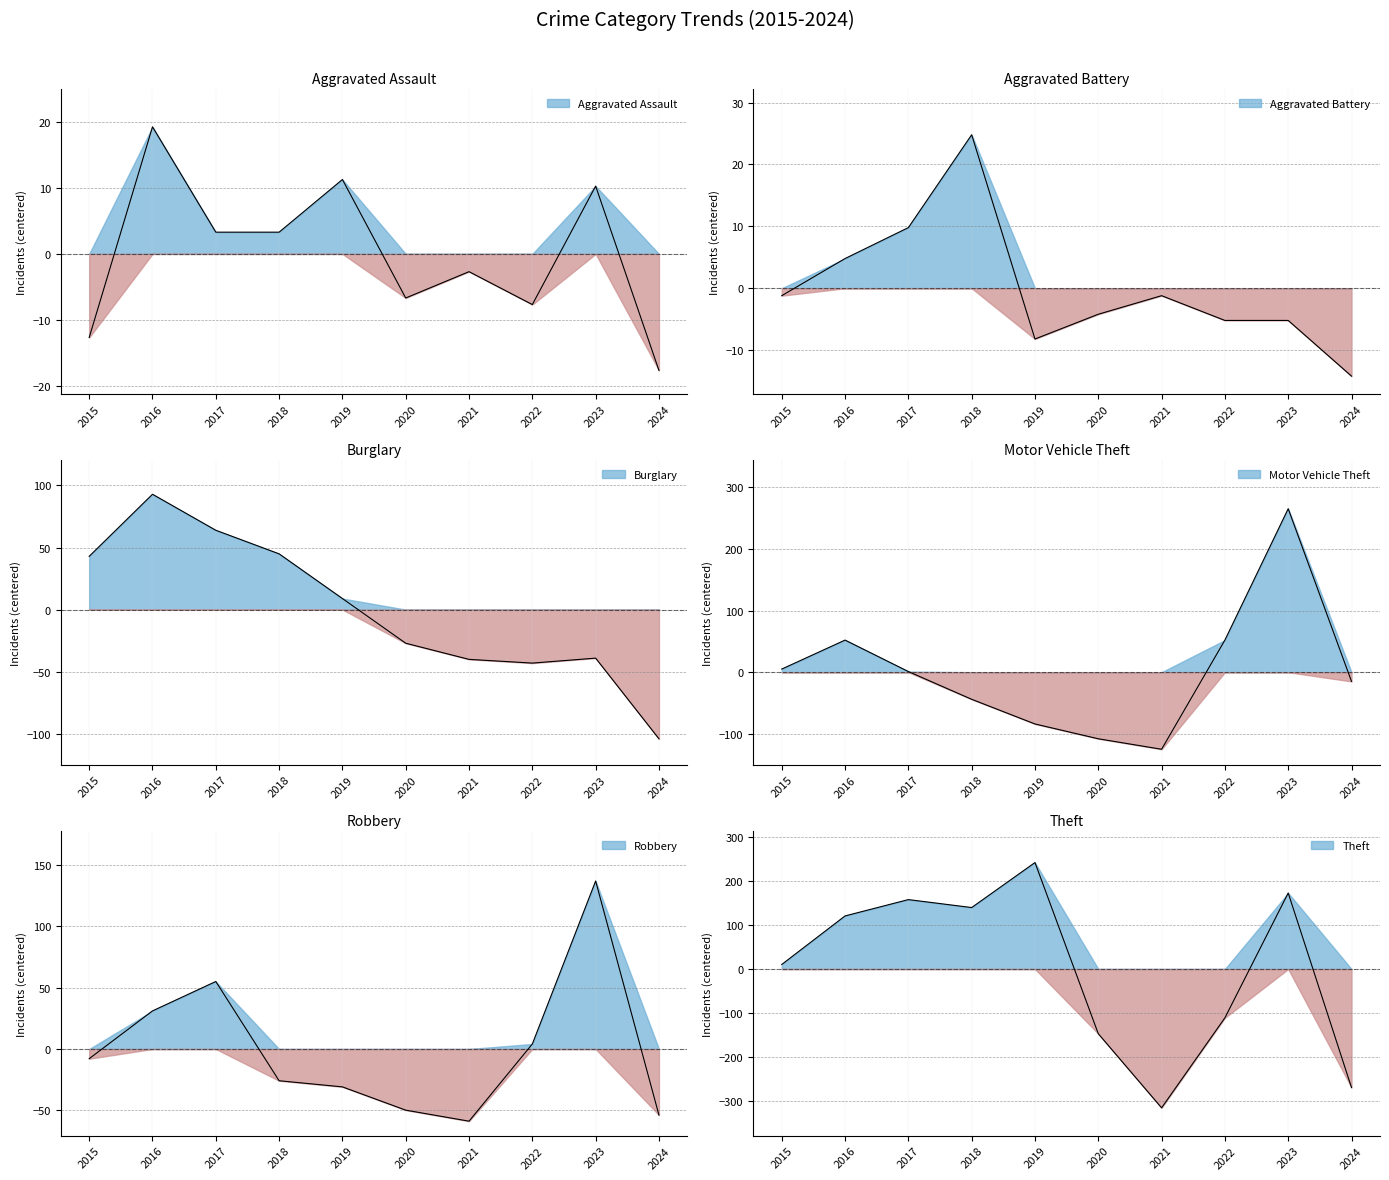

Which category has the lowest value in the Aggravated Battery series?

2024